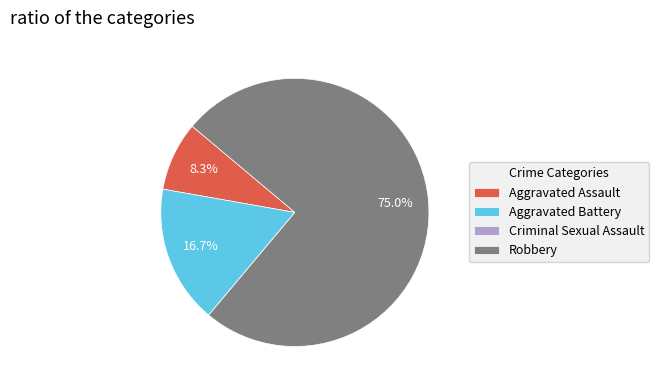

What percentage is NOT represented by Aggravated Battery?

83.3%